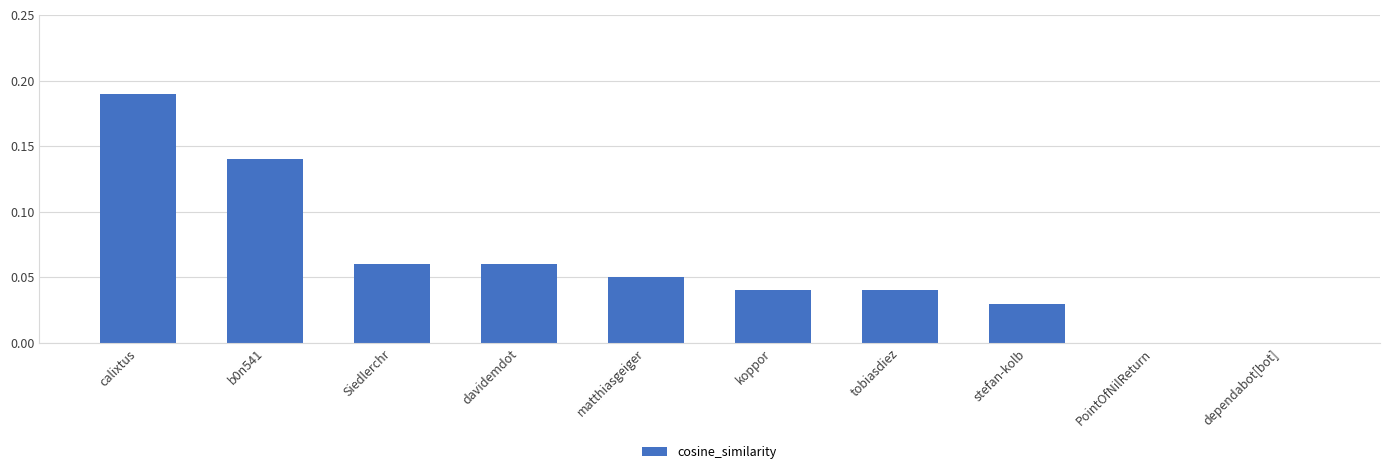

Which has a higher value, b0n541 or calixtus?

calixtus